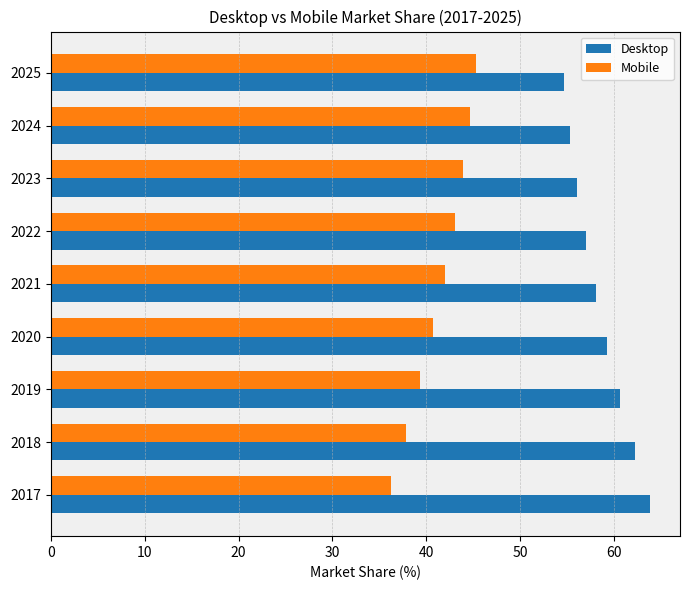

How many distinct data groups are displayed?

2